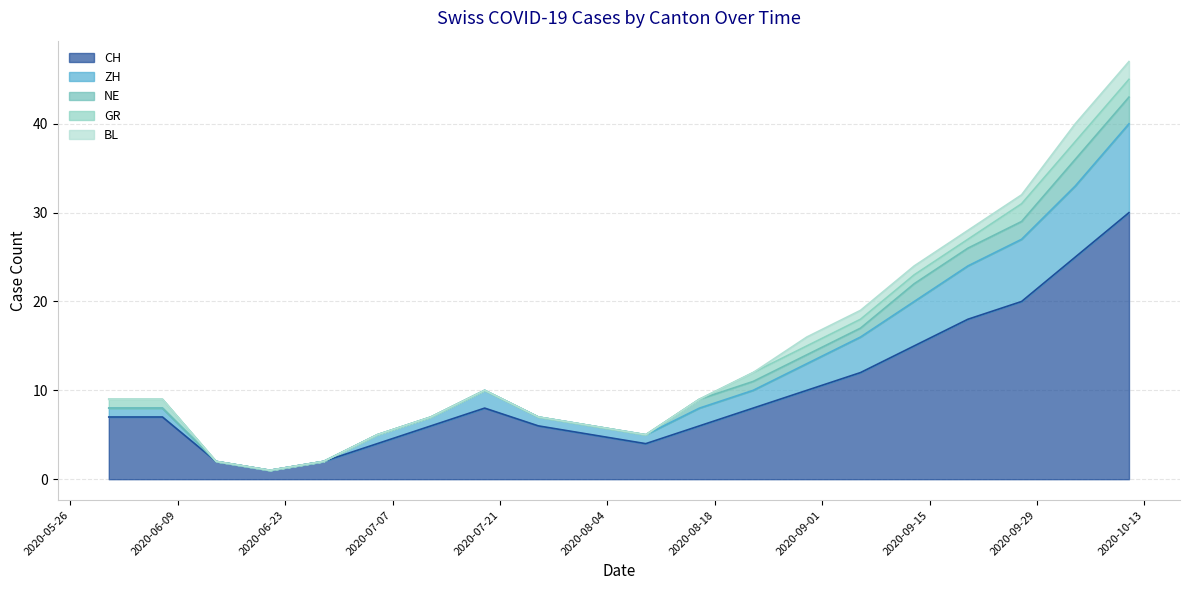

What is the total value across all series at 2020-08-02?

6